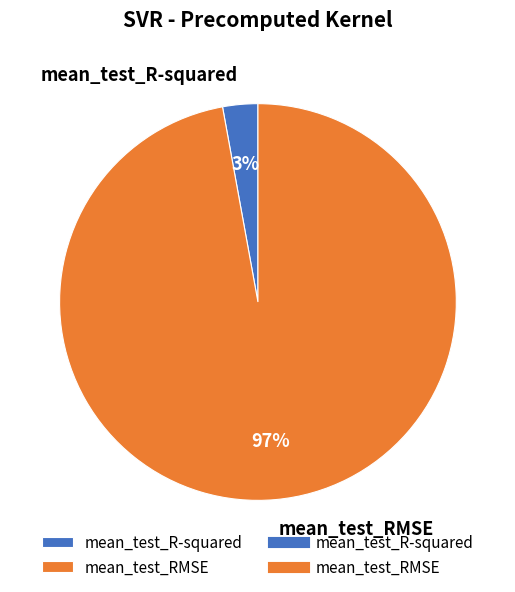

To the nearest percent, what percentage of the pie is mean_test_RMSE?

97%